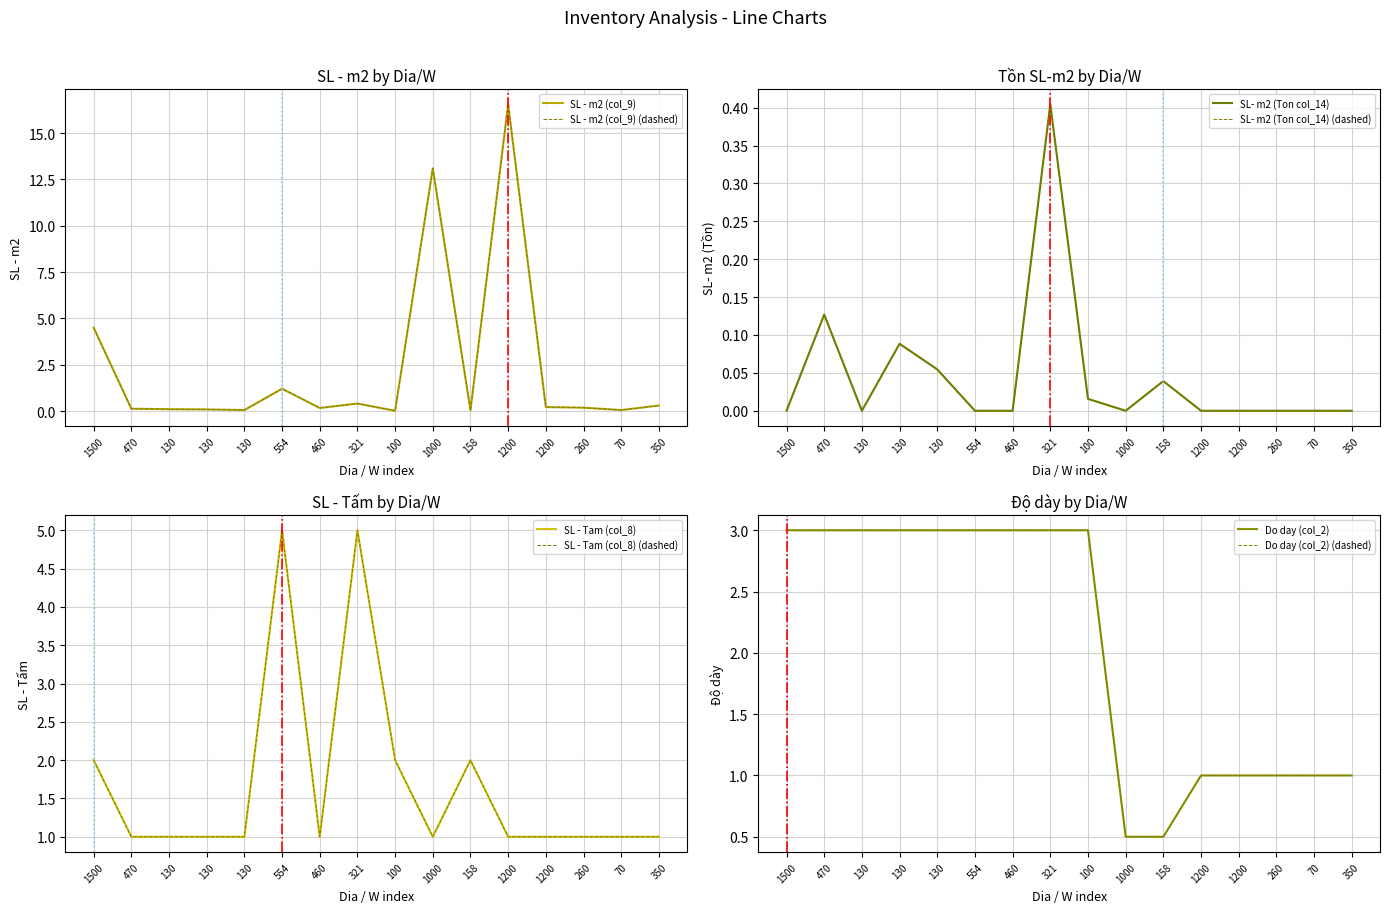

What is the difference between the maximum and minimum values in the SL- m2 (Ton col_14) series?

0.4